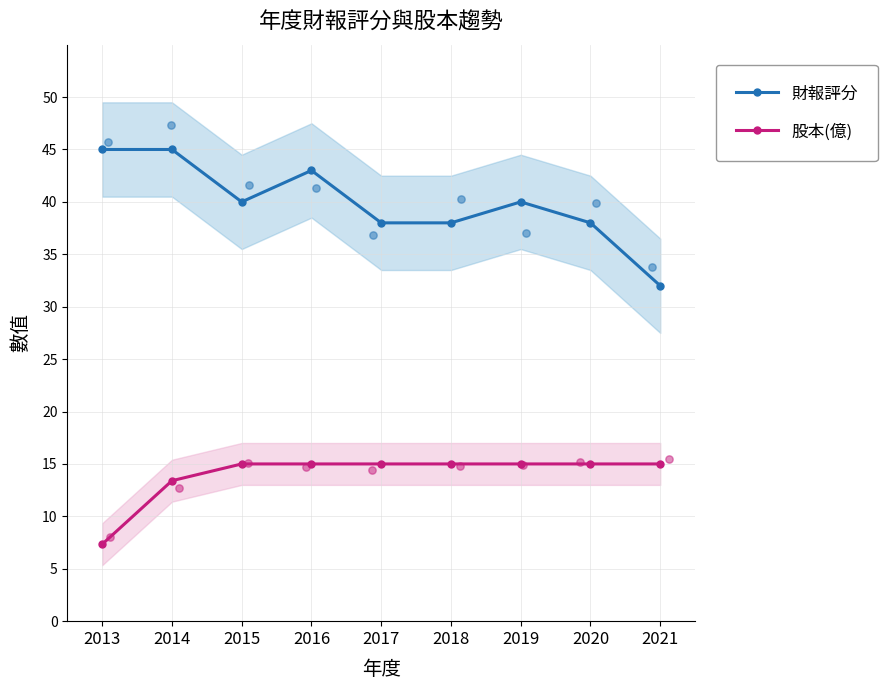

At which category is the sum across all series the highest?

2014